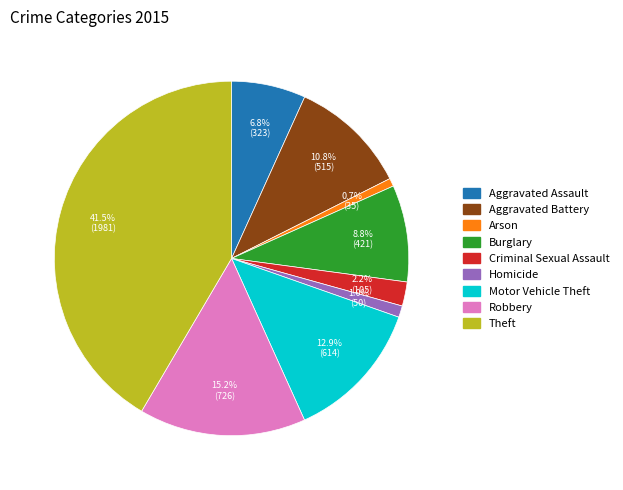

To the nearest percent, what is the average slice percentage?

11%